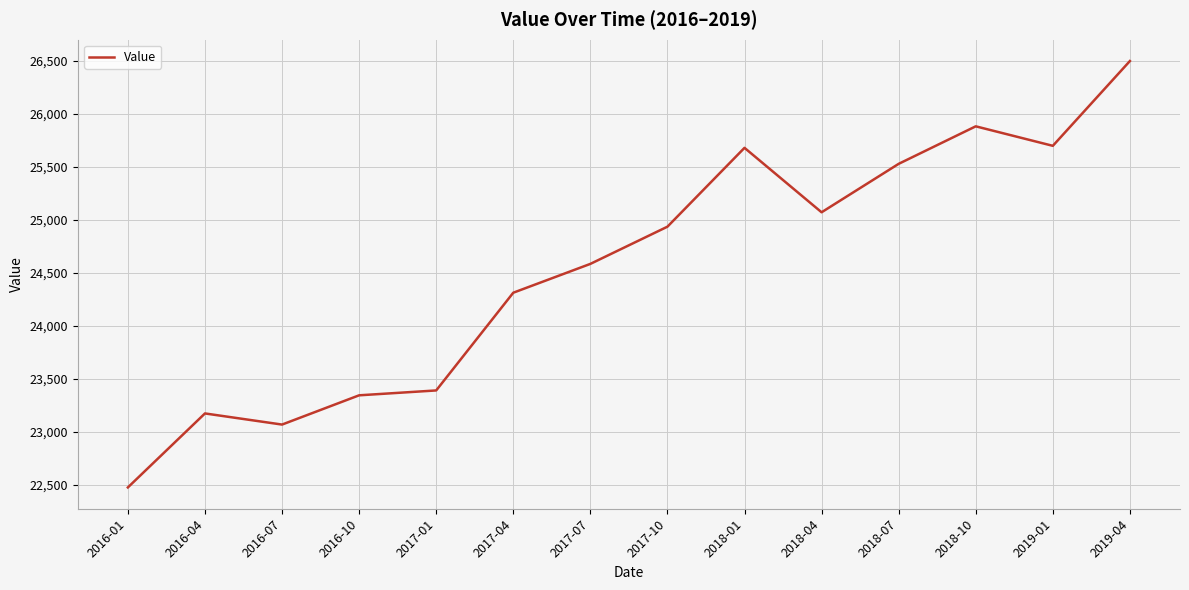

What is the average value?

24546.5